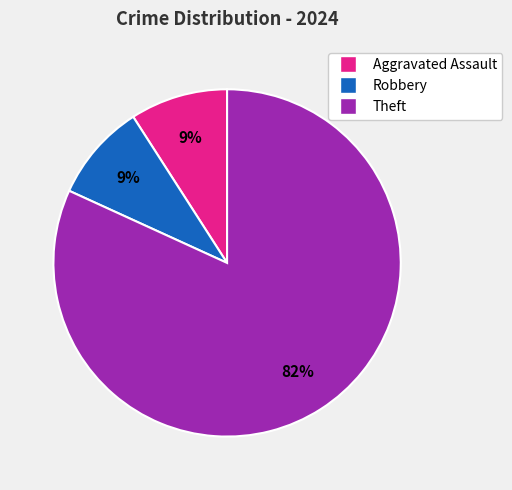

To the nearest percent, what is the average slice percentage?

33%